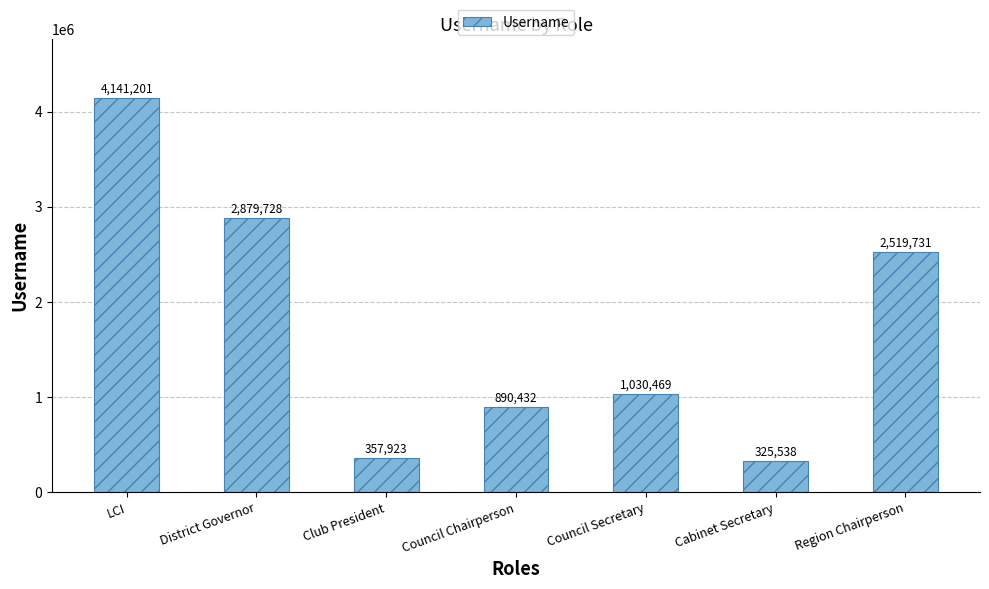

What position from the right is Club President?

5